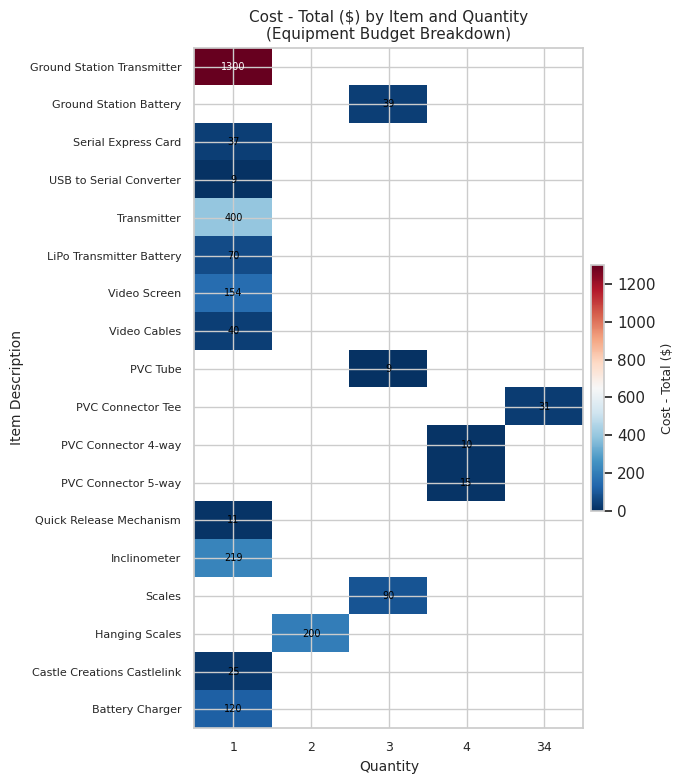

Is the value of Ground Station Battery at 3 greater than the value of PVC Connector 4-way at 4?

Yes